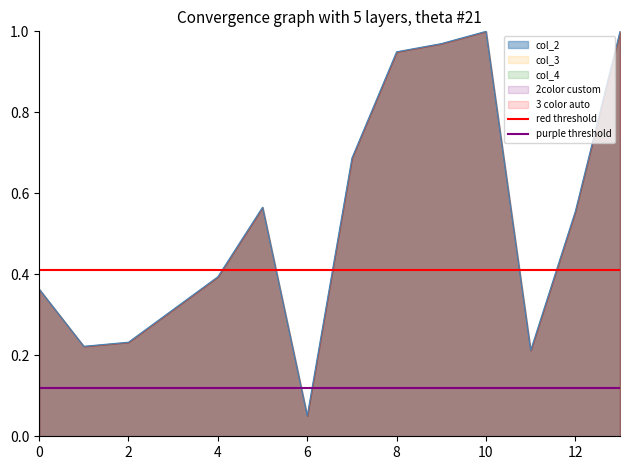

At which label is col_2 closest to 0?

6